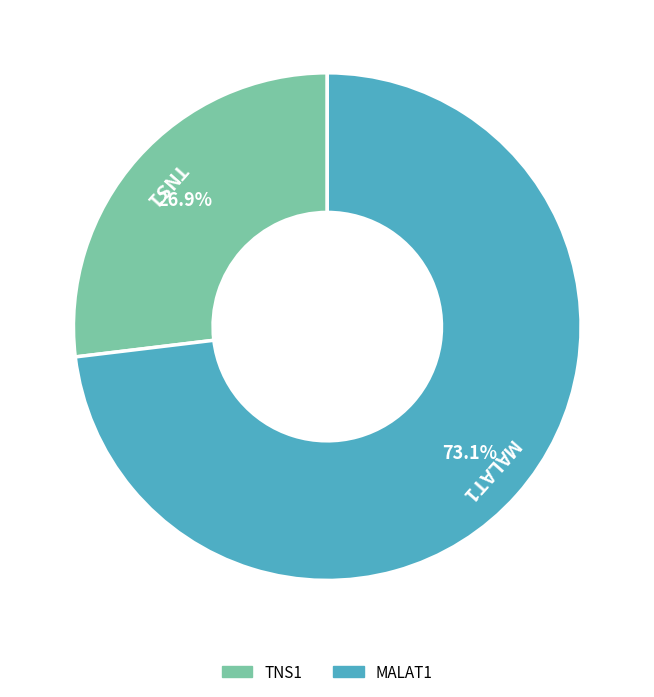

To the nearest percent, what portion does MALAT1 represent?

73%